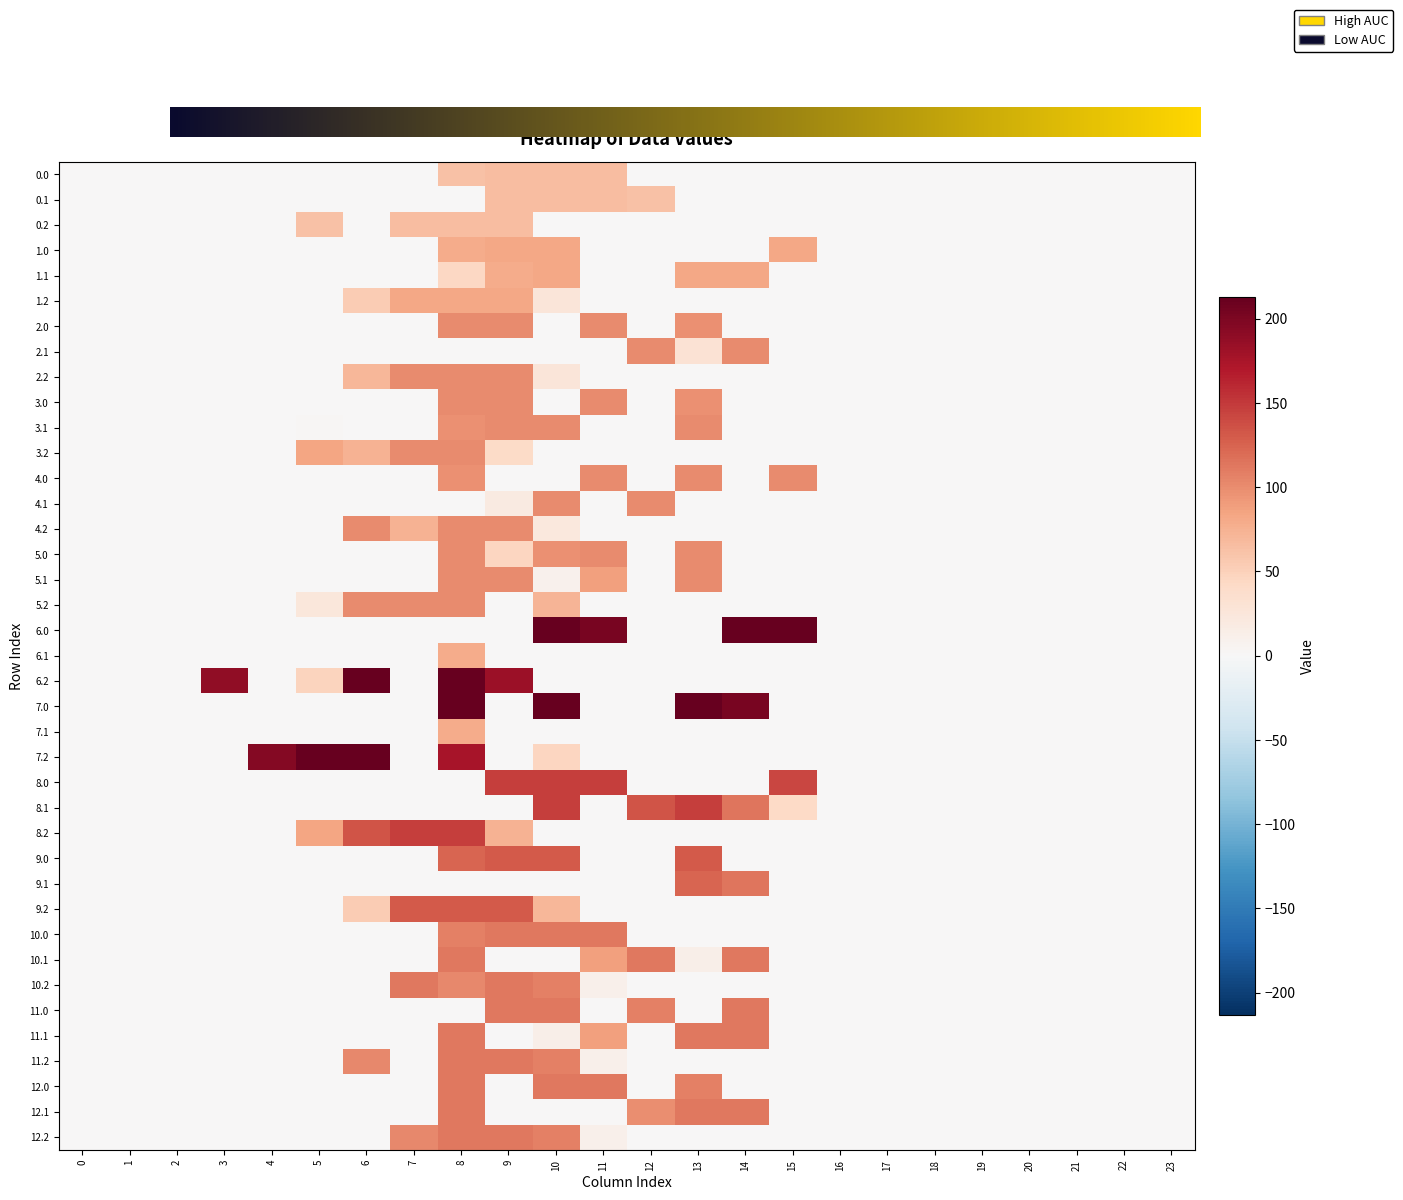

Between 10 and 13, which series saw the biggest shift?

6.0